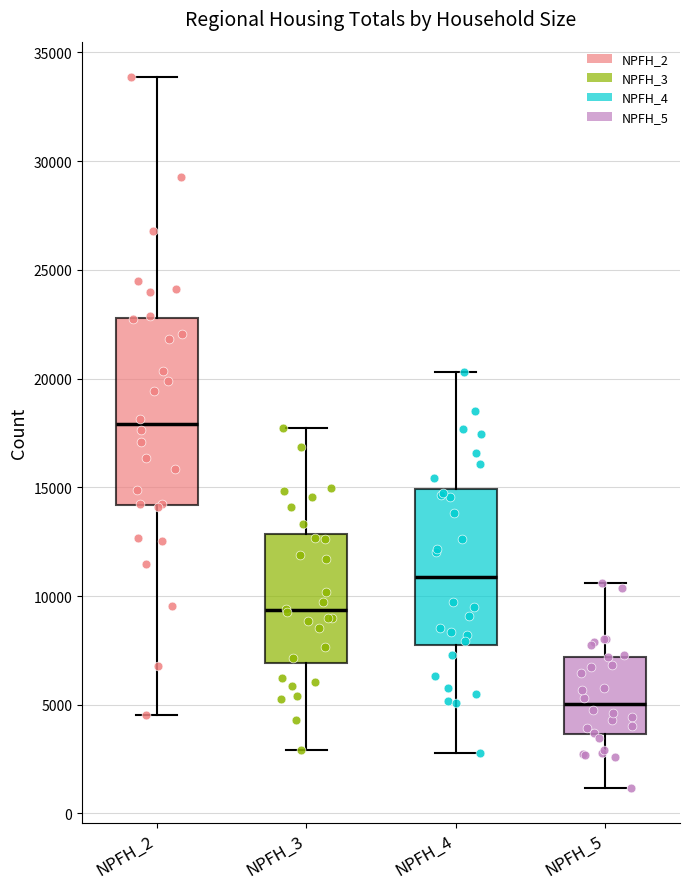

Which box has the lowest median line?

NPFH_5